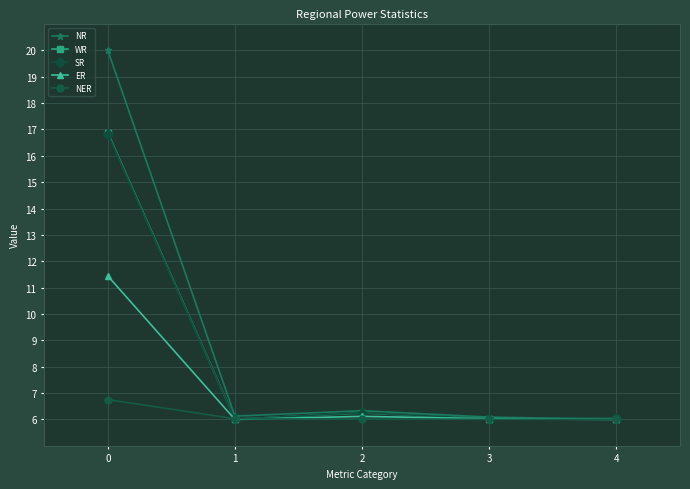

What is the value of the WR point at the 5th from the left?

6.0